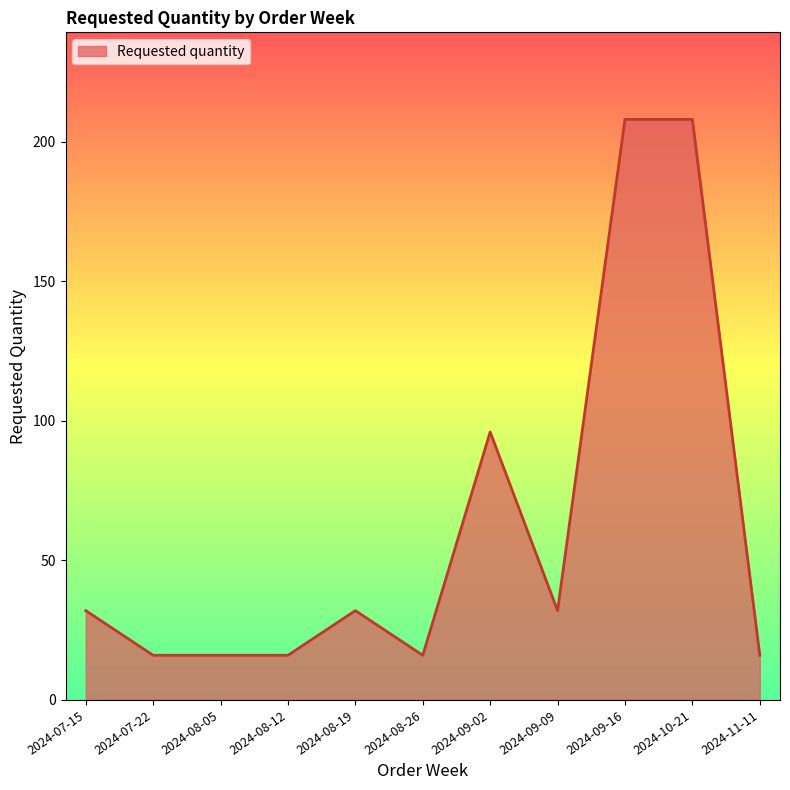

What is the greatest value displayed?

208